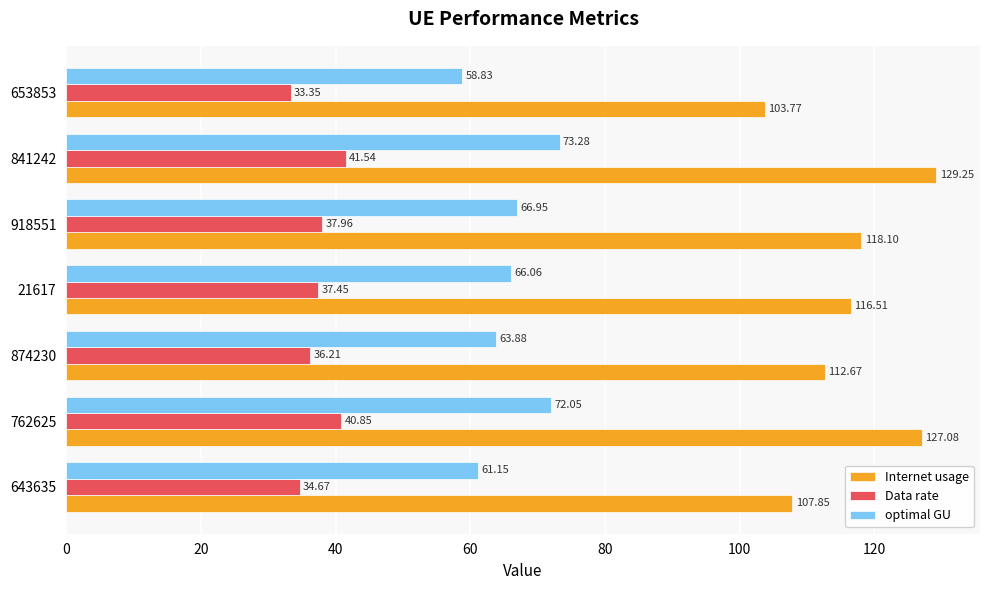

At how many categories does at least one series exceed 60?

7